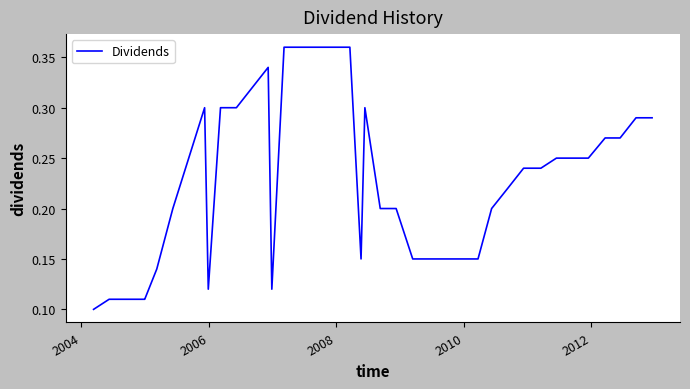

What is the maximum value shown in the chart?

0.4